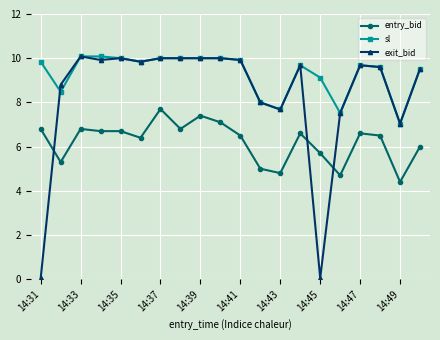

True or false: entry_bid and sl intersect in this chart.

False